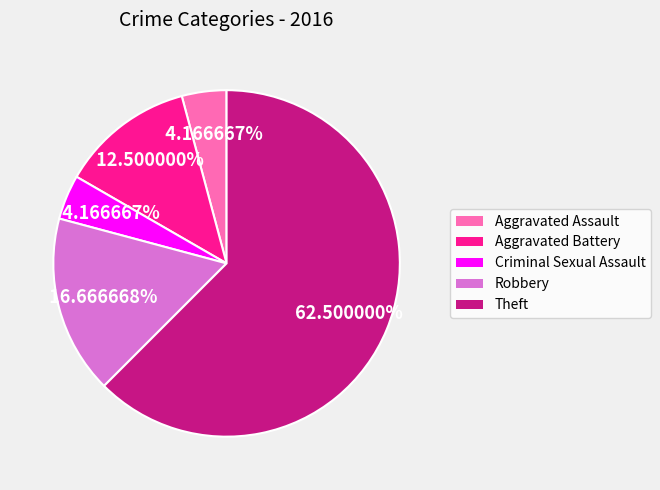

Which has a higher value, Aggravated Assault or Aggravated Battery?

Aggravated Battery